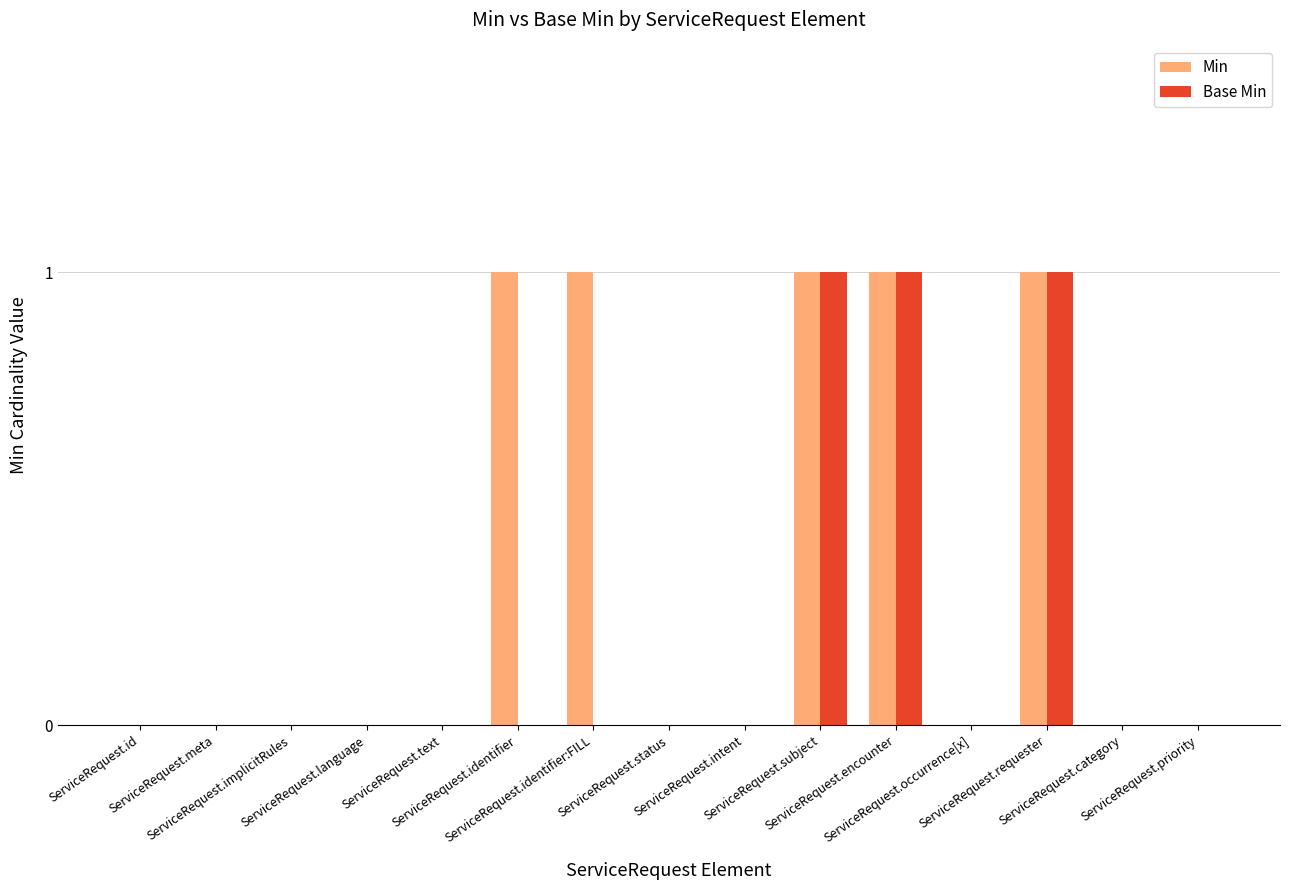

What is the maximum value shown in the chart?

1